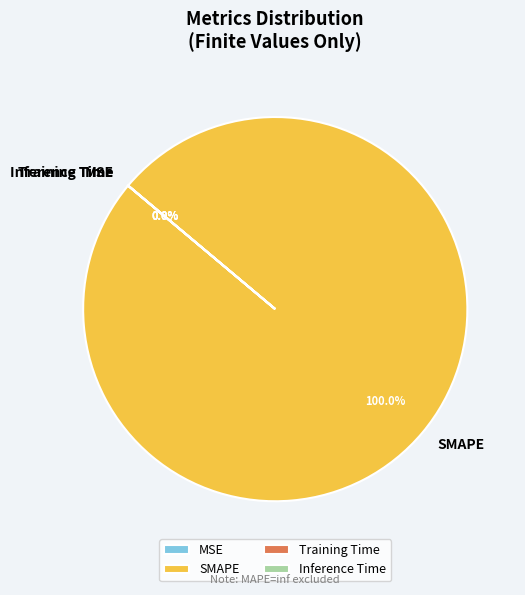

Is it true that MSE is 1% of the pie?

False